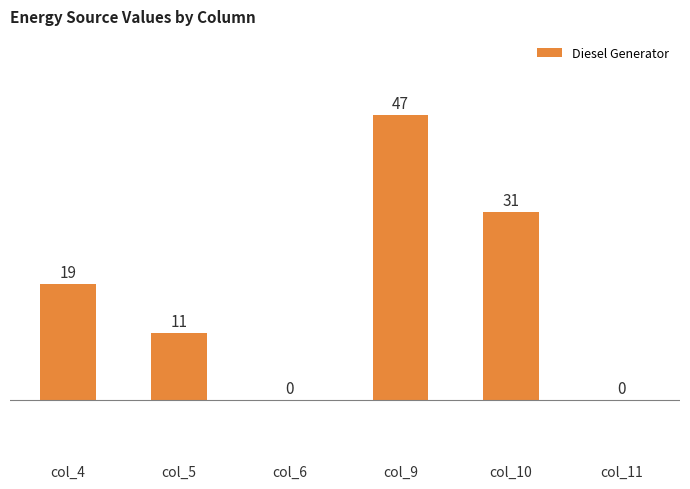

What is the change in value from col_9 to col_11?

-47